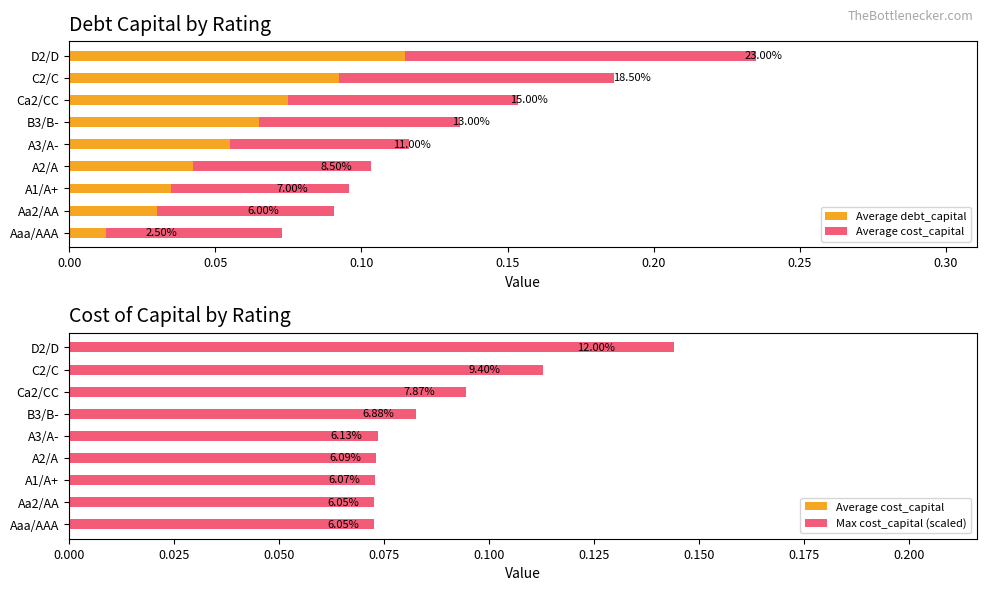

What is the sum of all Average debt_capital values?

1.0